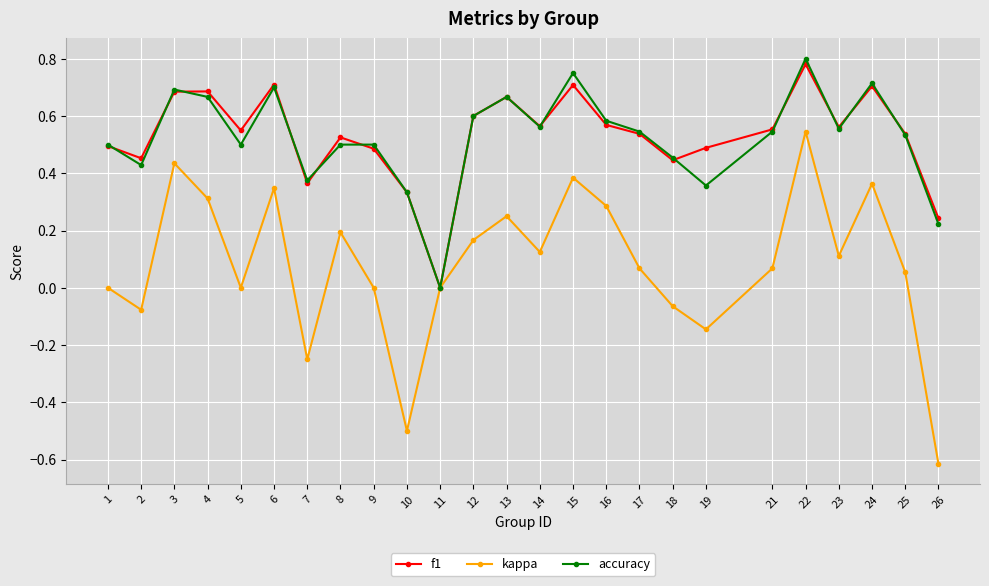

Where is the first local minimum for accuracy?

2